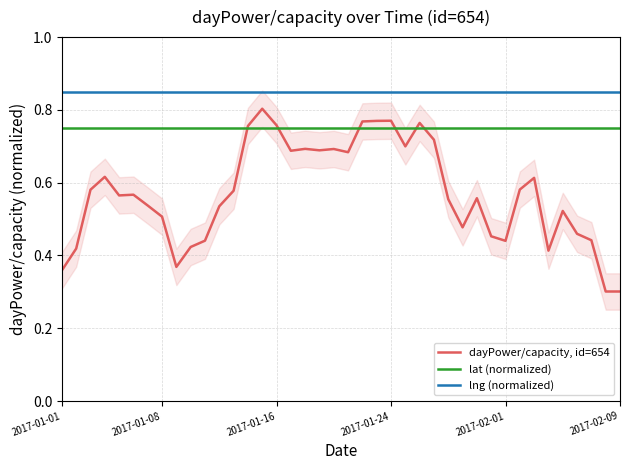

The dayPower/capacity, id=654 series shows 0.3 at 30. True or false?

False